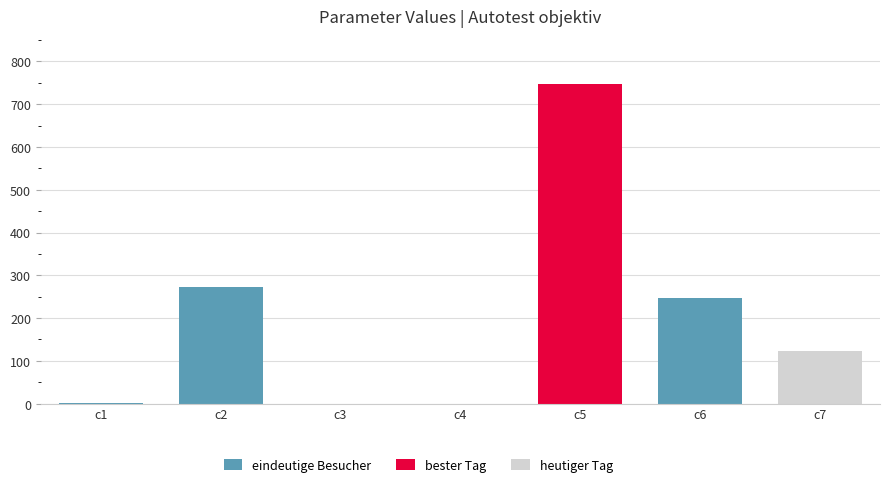

What is the sum of the eindeutige Besucher values at c6 and c2?

520.4